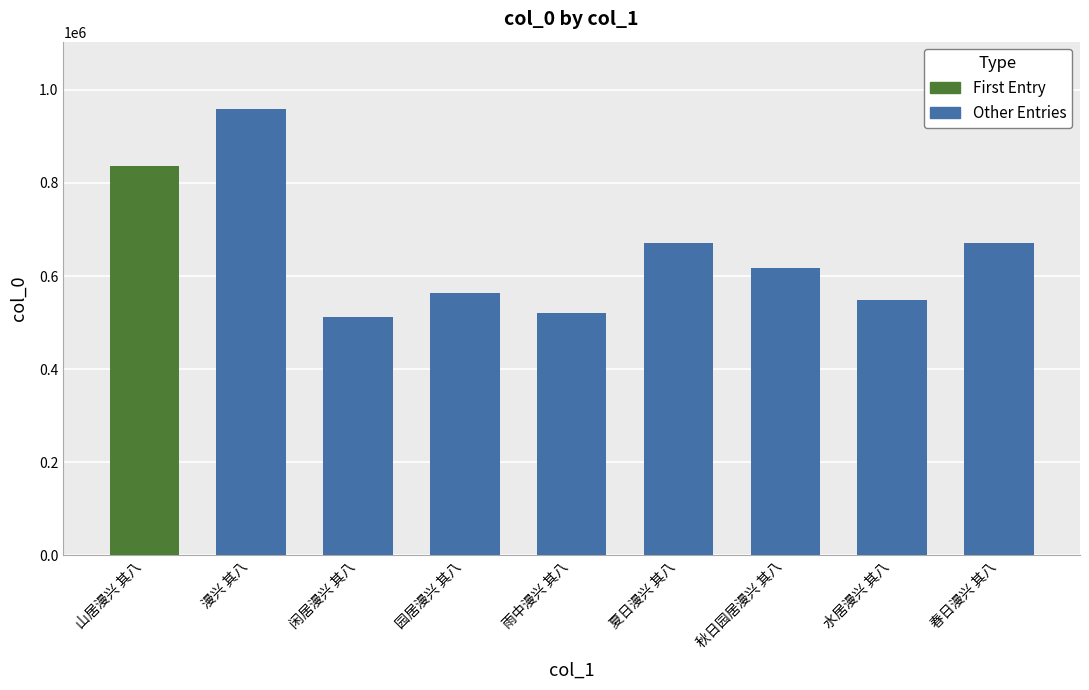

The value at 闲居漫兴 其八 is 898976. True or false?

False